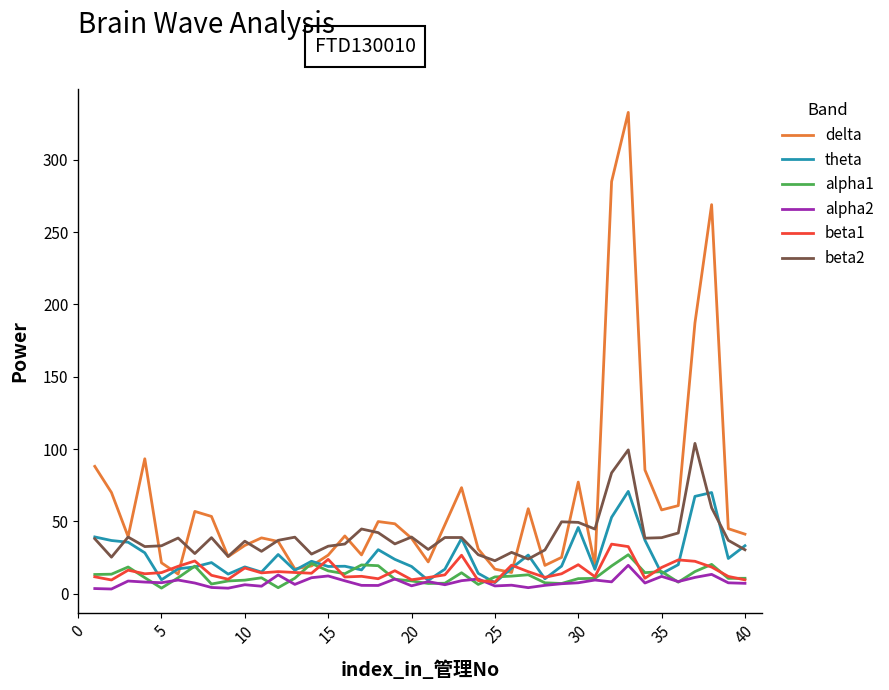

How many lines are shown in the chart?

6